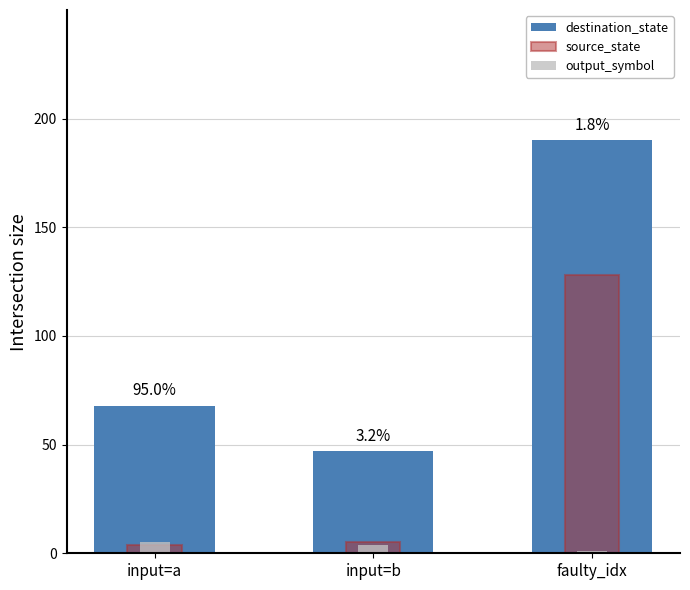

What is the label of the 2nd bar from the right?

input=b